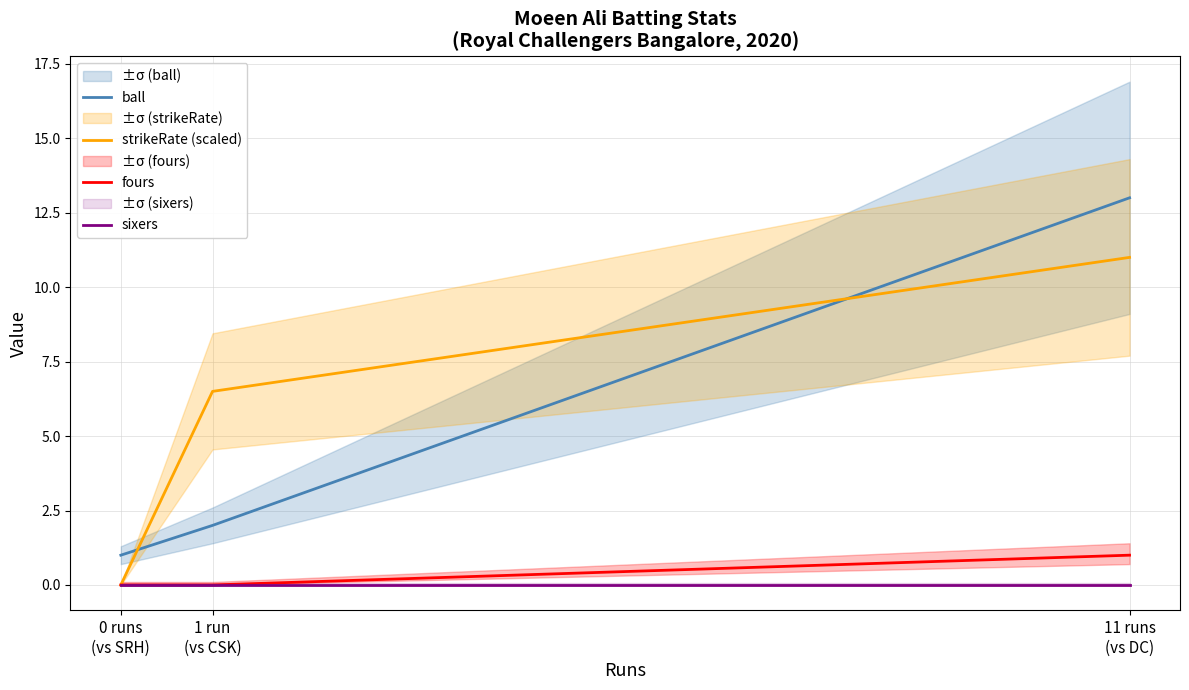

How many data points in fours are above 0?

1